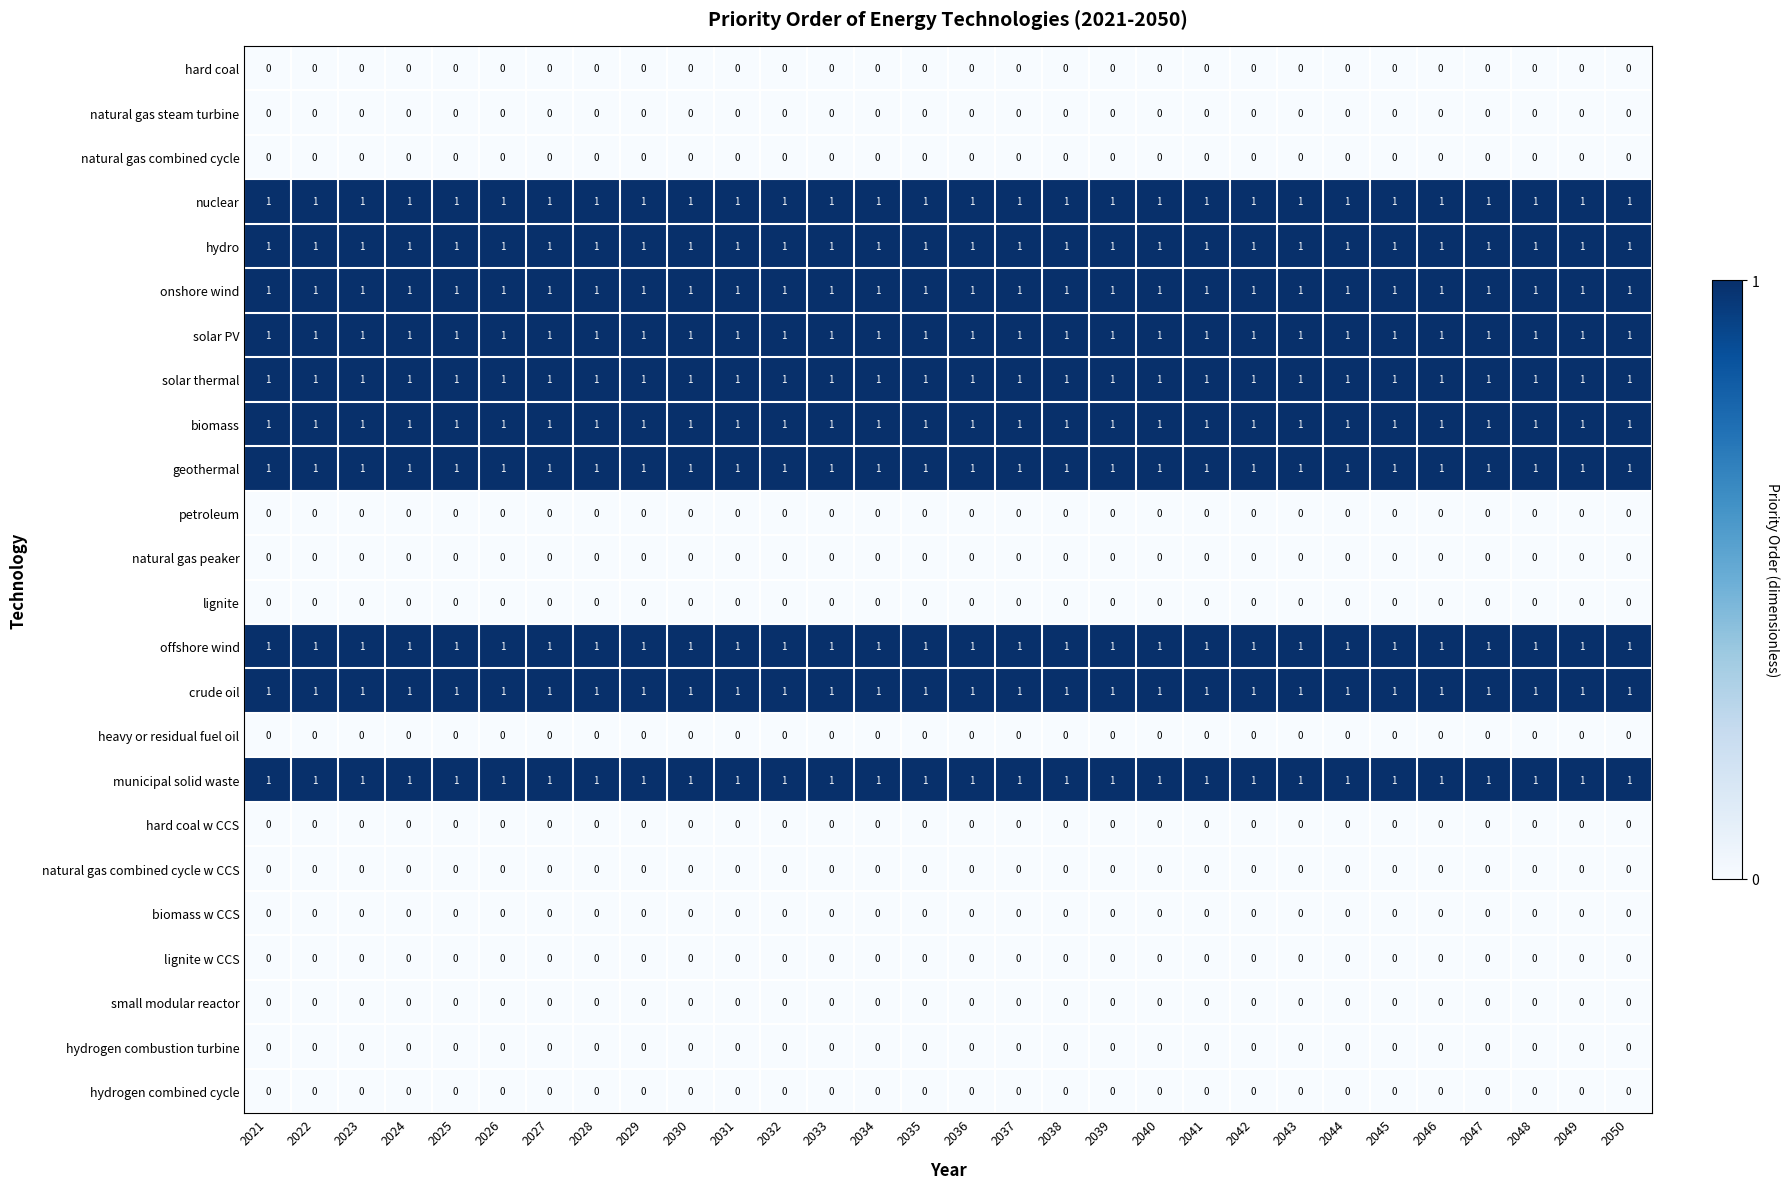

Is it true that biomass equals 1 at 2027?

True